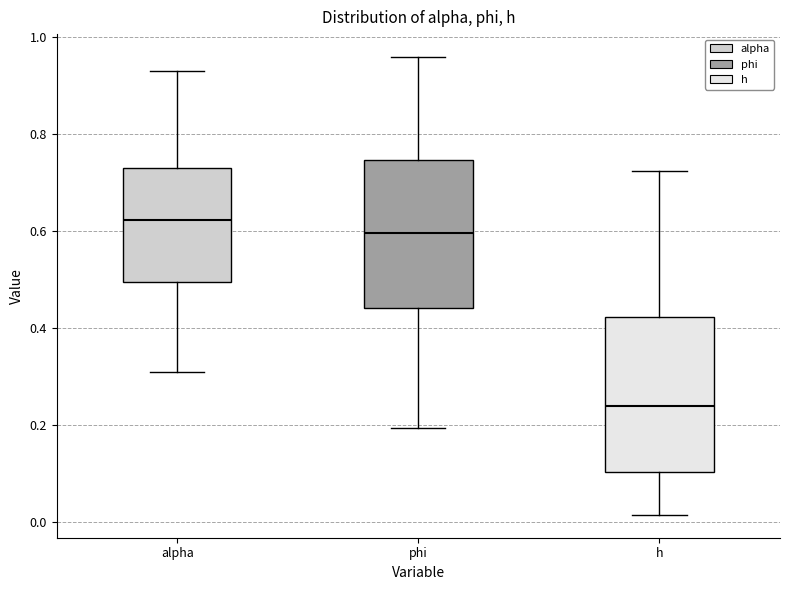

Reading left to right, transcribe this box plot: for each box, give where its median line is, the range the box spans, and where its two whiskers end, as read against the y-axis. The values are not printed on the chart, so give them approximately, as read against the axis.

alpha: median 0.62, box 0.50 to 0.74, whiskers 0.30 to 0.92
phi: median 0.60, box 0.44 to 0.74, whiskers 0.20 to 0.96
h: median 0.24, box 0.10 to 0.42, whiskers 0.02 to 0.72